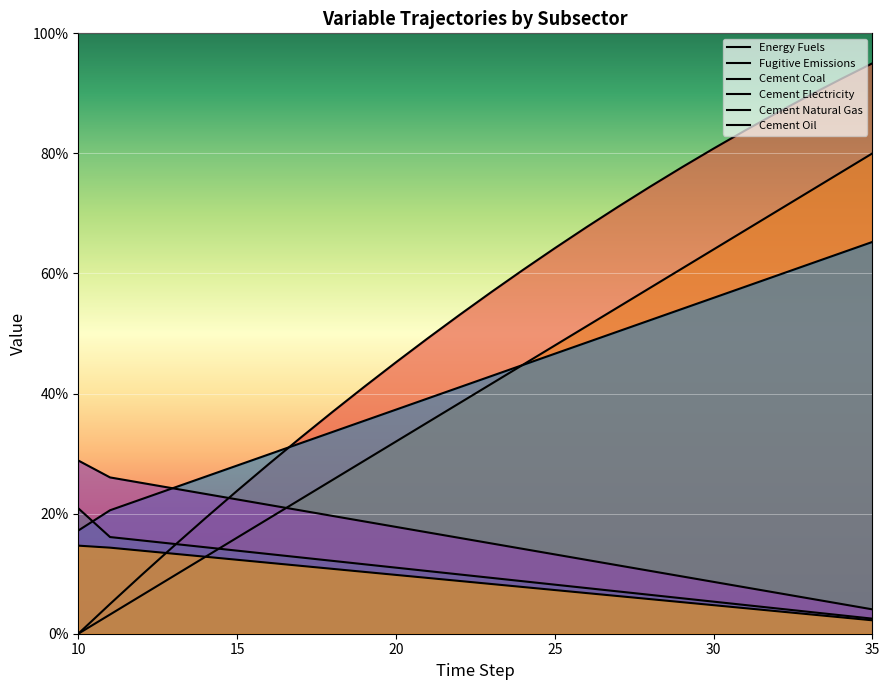

Which series has the widest spread of values?

Energy Fuels